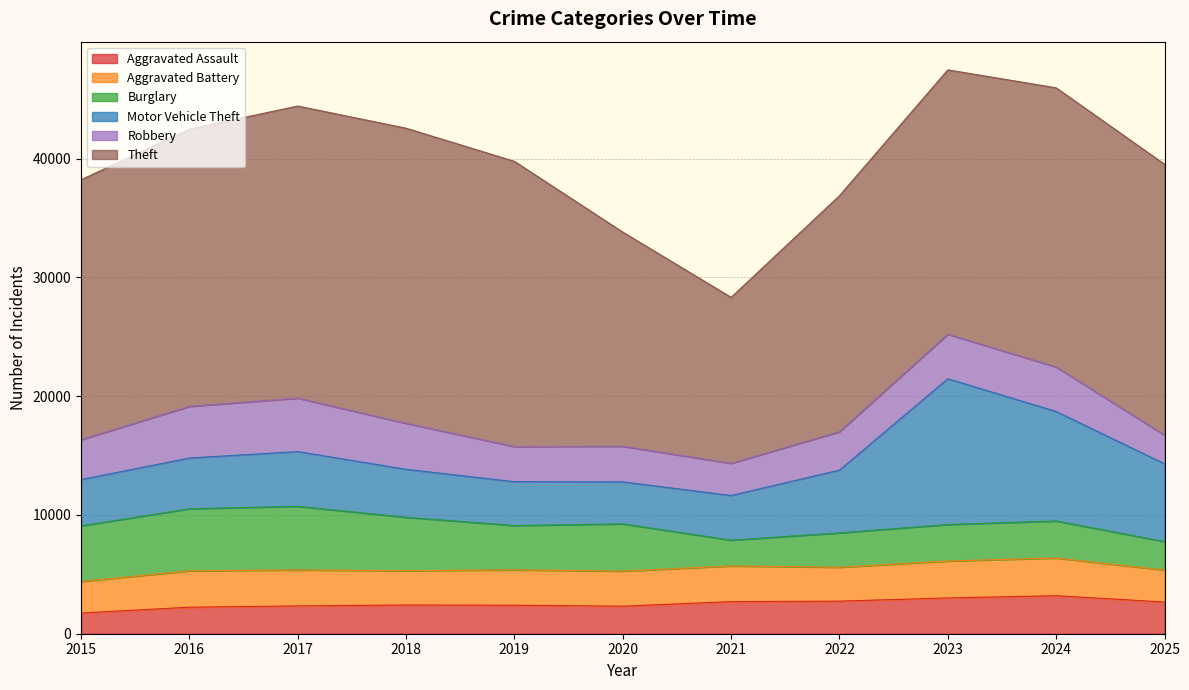

Between 2016 and 2017, which series saw the biggest shift?

Theft